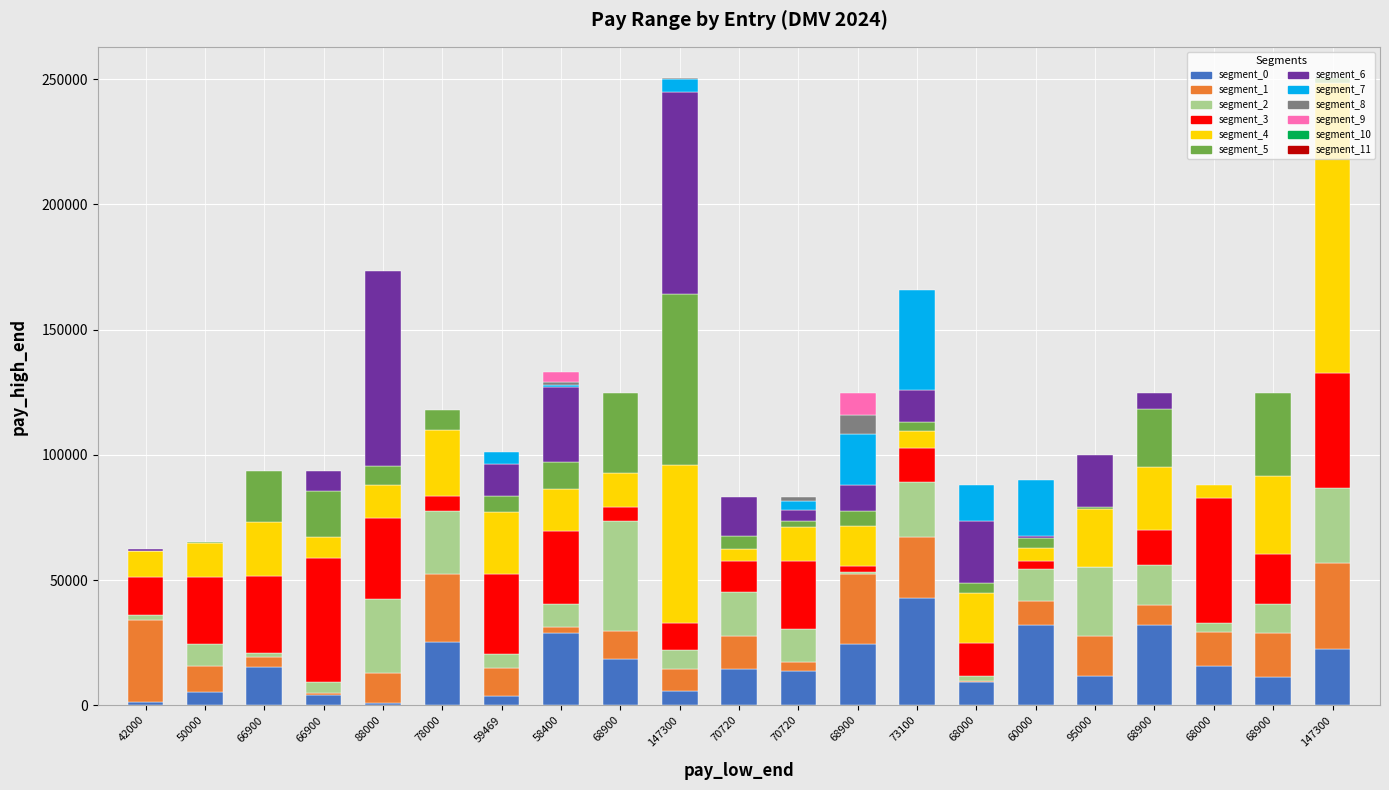

How many groups of bars are there?

21